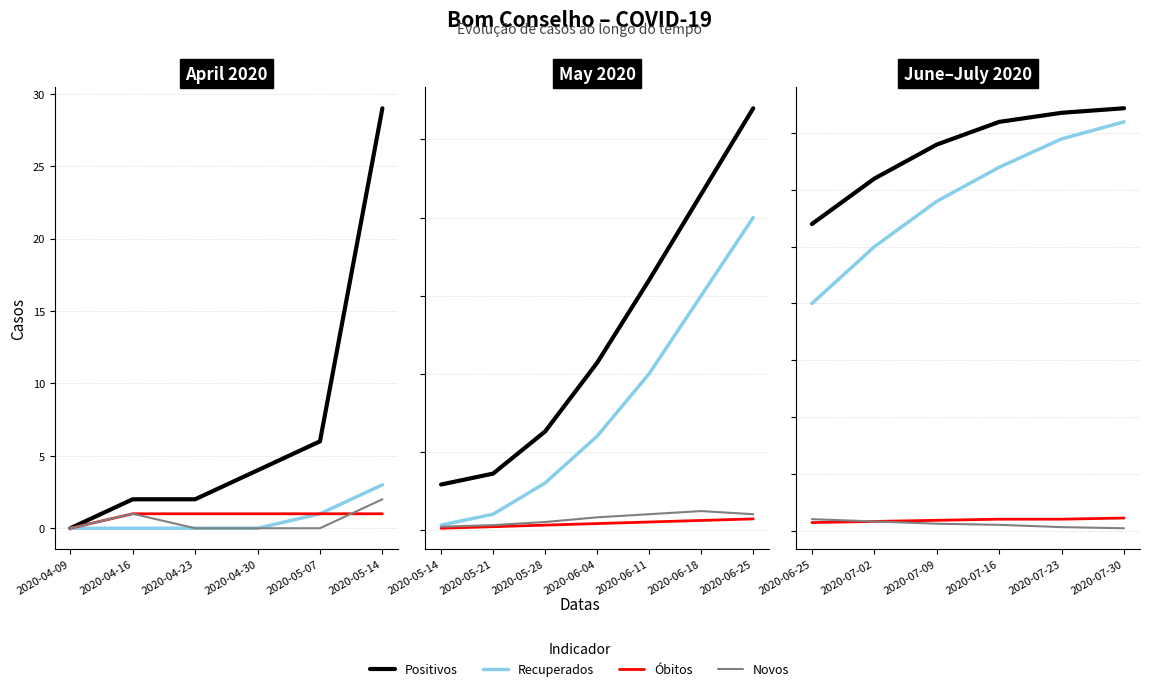

How many lines are shown in the chart?

4